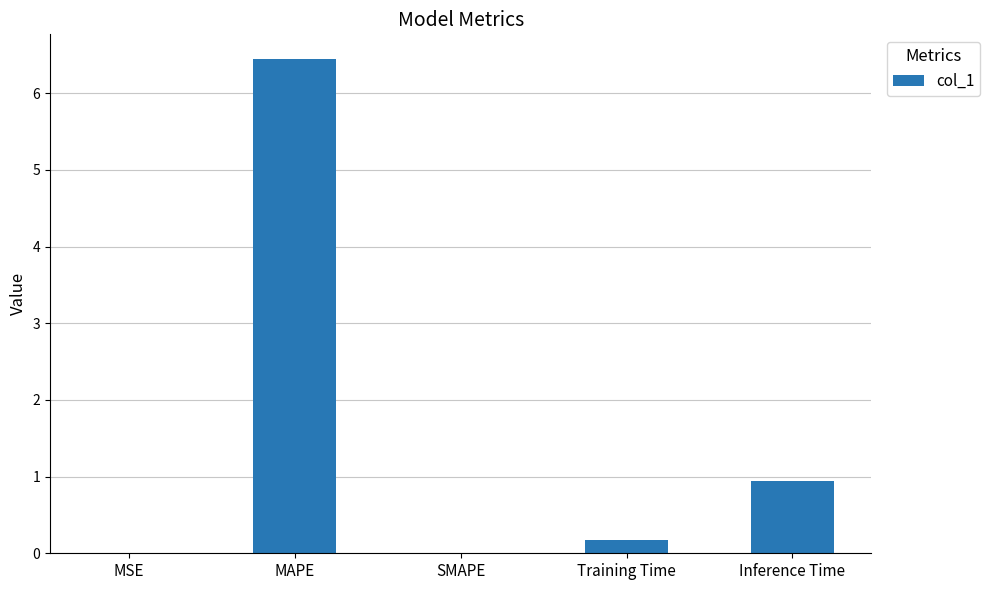

What is the sum of all values?

7.6